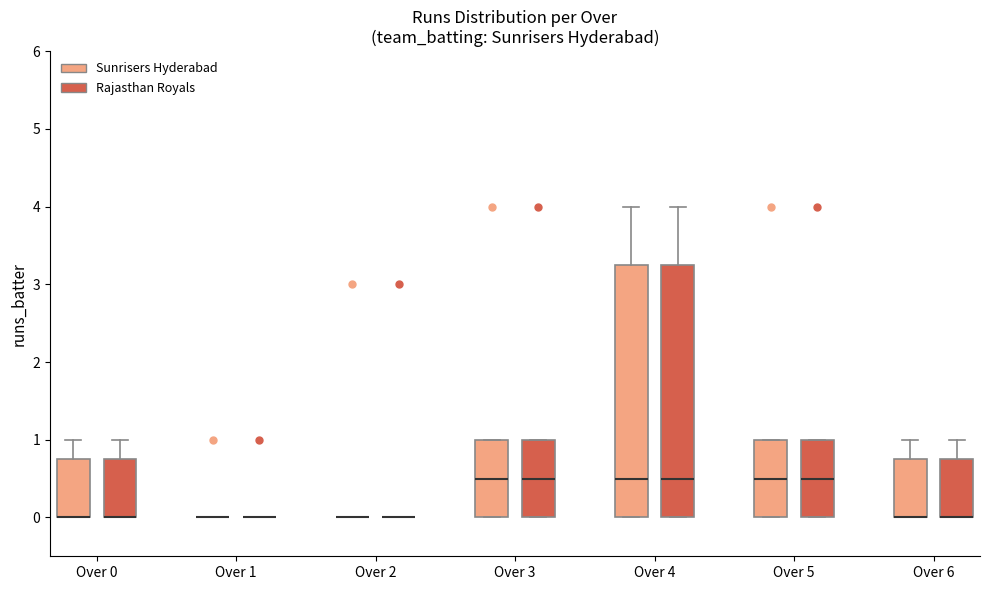

Reading left to right, read every box against the y-axis: the position of its median line, the range the box covers, and the ends of its whiskers. The values are not printed on the chart, so give them approximately, as read against the axis.

Over 0 (Sunrisers Hyderabad): median 0.0 (drawn on the box's lower edge), box 0.0 to 0.8, whiskers 0.0 to 1.0
Over 0 (Rajasthan Royals): median 0.0 (drawn on the box's lower edge), box 0.0 to 0.8, whiskers 0.0 to 1.0
Over 1 (Sunrisers Hyderabad): box collapsed to a line at 0.0, whiskers 0.0 to 0.0
Over 1 (Rajasthan Royals): box collapsed to a line at 0.0, whiskers 0.0 to 0.0
Over 2 (Sunrisers Hyderabad): box collapsed to a line at 0.0, whiskers 0.0 to 0.0
Over 2 (Rajasthan Royals): box collapsed to a line at 0.0, whiskers 0.0 to 0.0
Over 3 (Sunrisers Hyderabad): median 0.5, box 0.0 to 1.0, whiskers 0.0 to 1.0
Over 3 (Rajasthan Royals): median 0.5, box 0.0 to 1.0, whiskers 0.0 to 1.0
Over 4 (Sunrisers Hyderabad): median 0.5, box 0.0 to 3.3, whiskers 0.0 to 4.0
Over 4 (Rajasthan Royals): median 0.5, box 0.0 to 3.3, whiskers 0.0 to 4.0
Over 5 (Sunrisers Hyderabad): median 0.5, box 0.0 to 1.0, whiskers 0.0 to 1.0
Over 5 (Rajasthan Royals): median 0.5, box 0.0 to 1.0, whiskers 0.0 to 1.0
Over 6 (Sunrisers Hyderabad): median 0.0 (drawn on the box's lower edge), box 0.0 to 0.8, whiskers 0.0 to 1.0
Over 6 (Rajasthan Royals): median 0.0 (drawn on the box's lower edge), box 0.0 to 0.8, whiskers 0.0 to 1.0